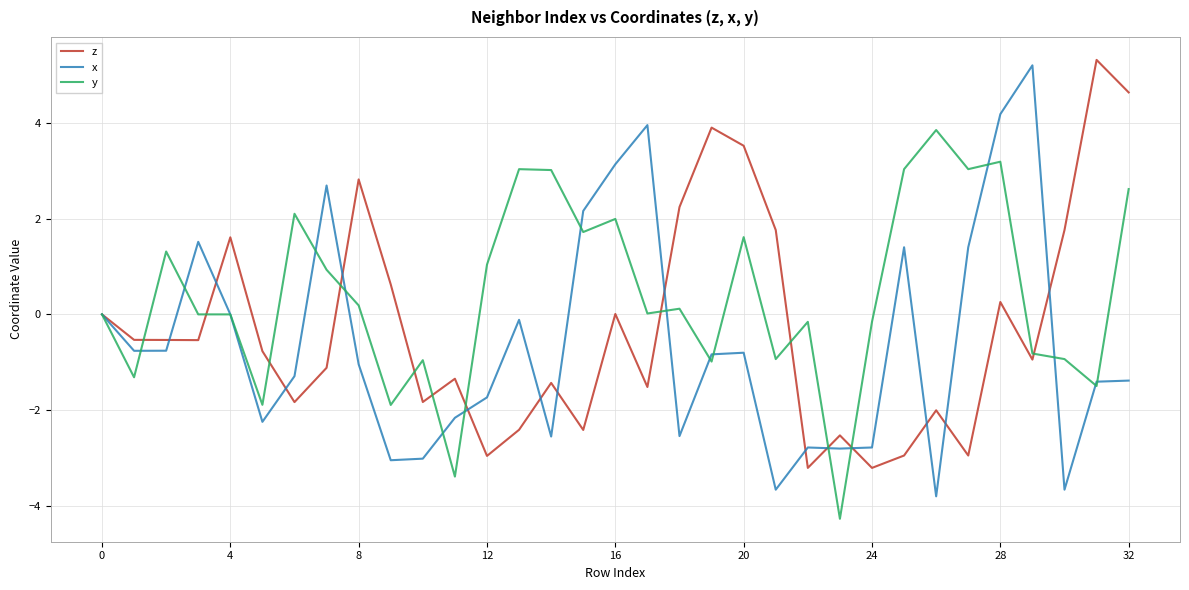

How many categories are shown in the chart?

33